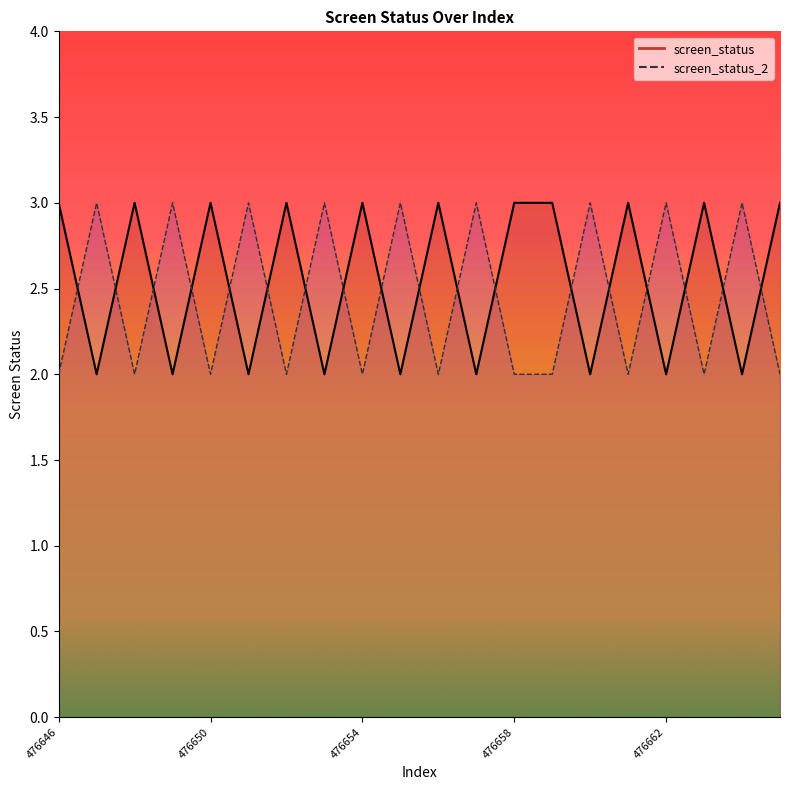

Which series has the largest total across all categories?

screen_status